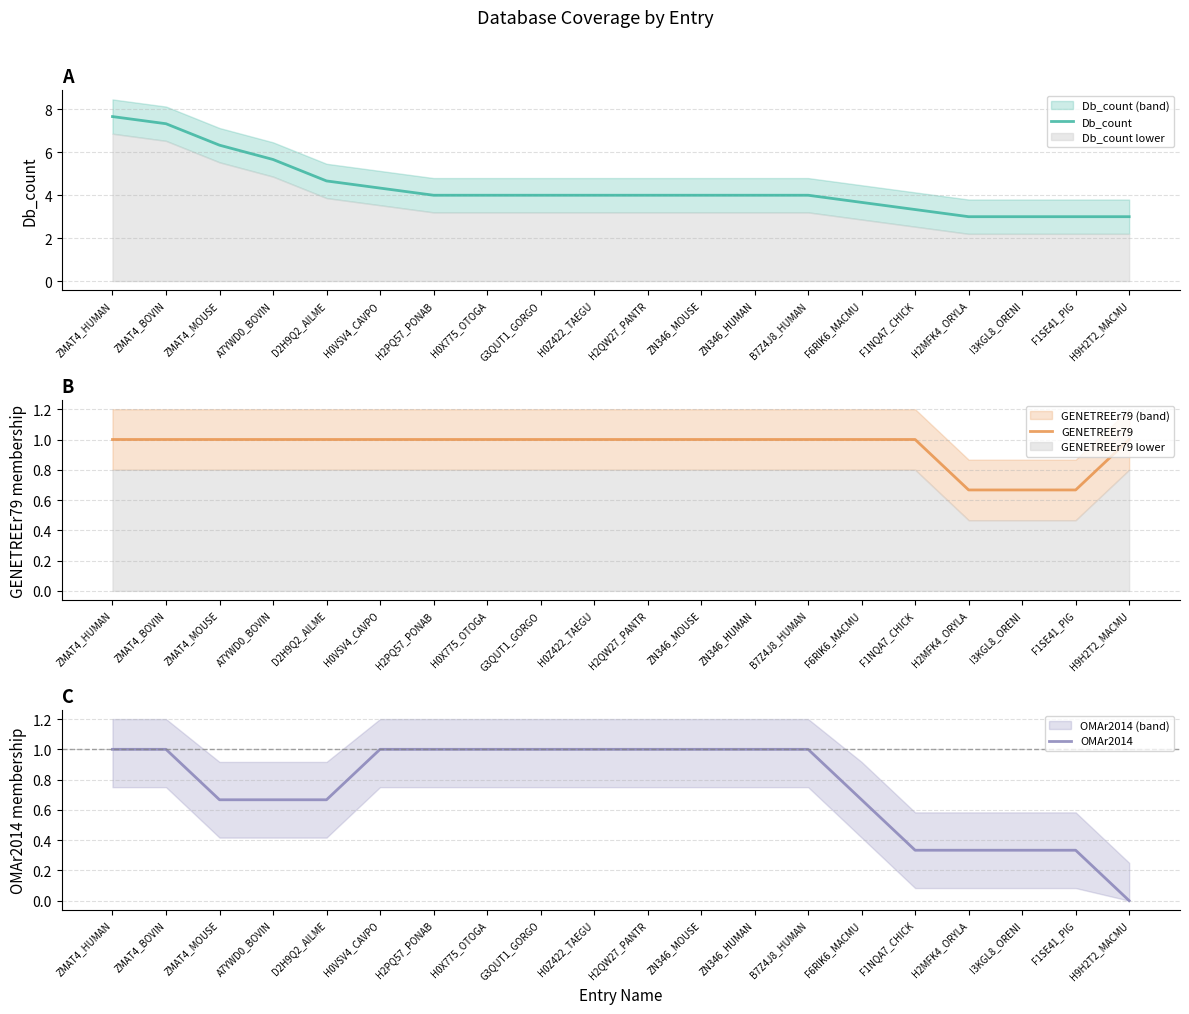

What is the sum of all Db_count values?

87.0